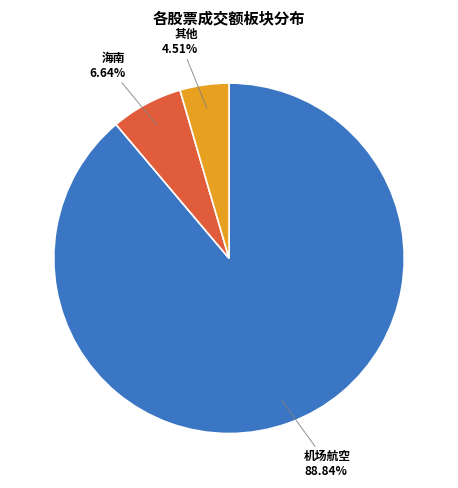

How many segments does this pie chart have?

3